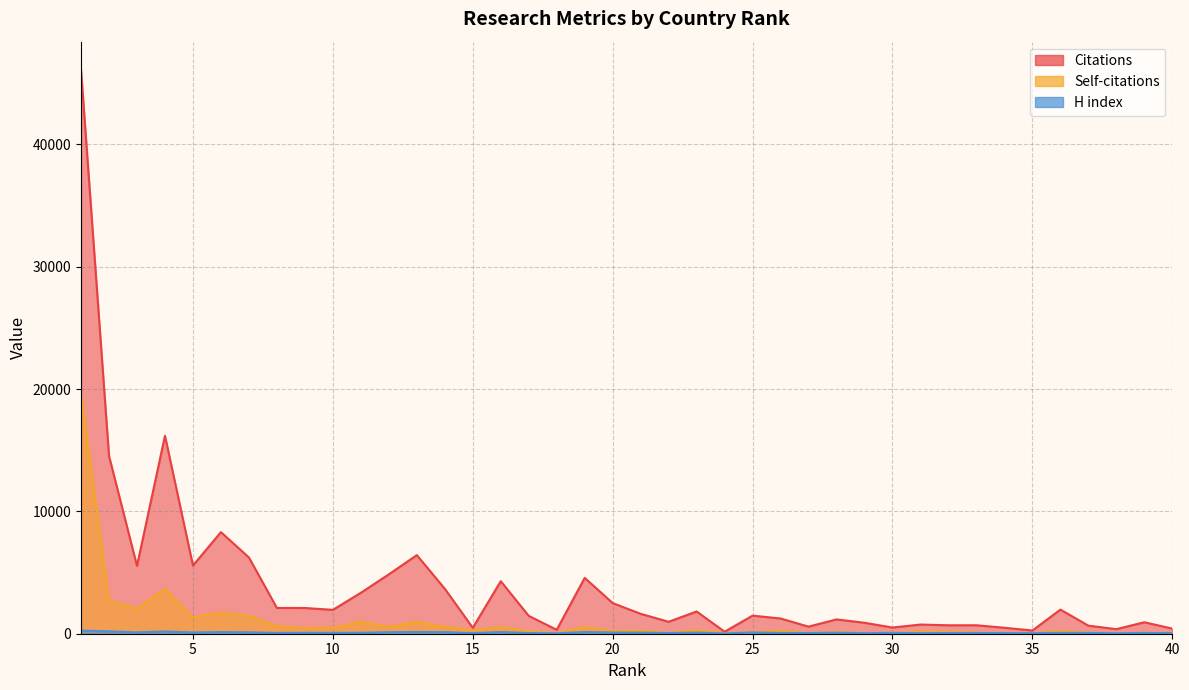

At which label does Self-citations reach its minimum?

38